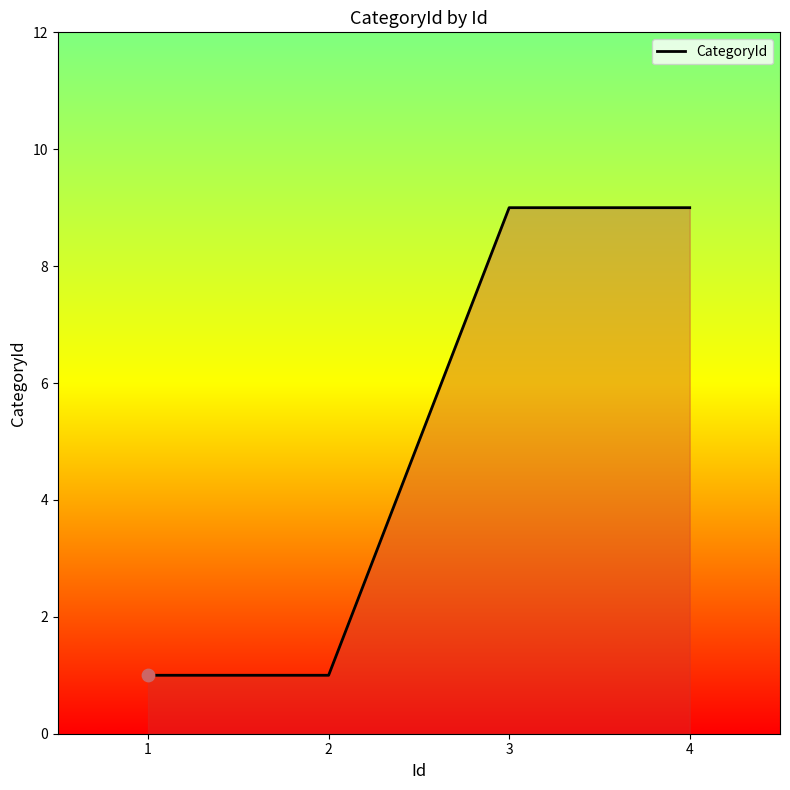

What is the ratio of the value at 2 to the value at 3?

0.1